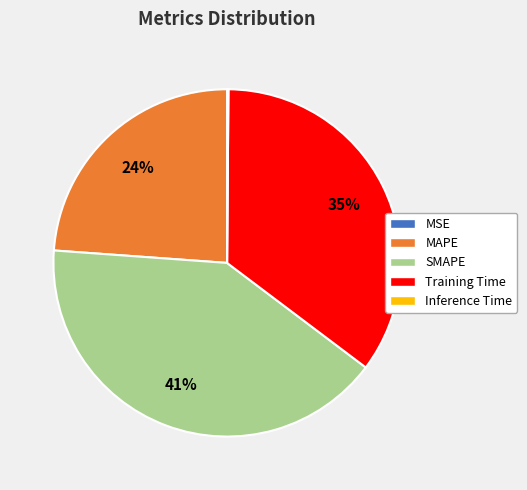

To the nearest percent, what is the difference between the largest and smallest slice percentages?

41%